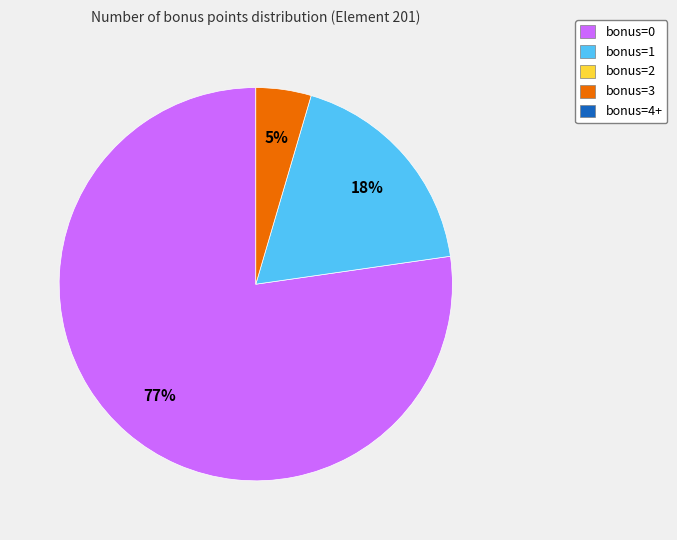

How many segments does this pie chart have?

3